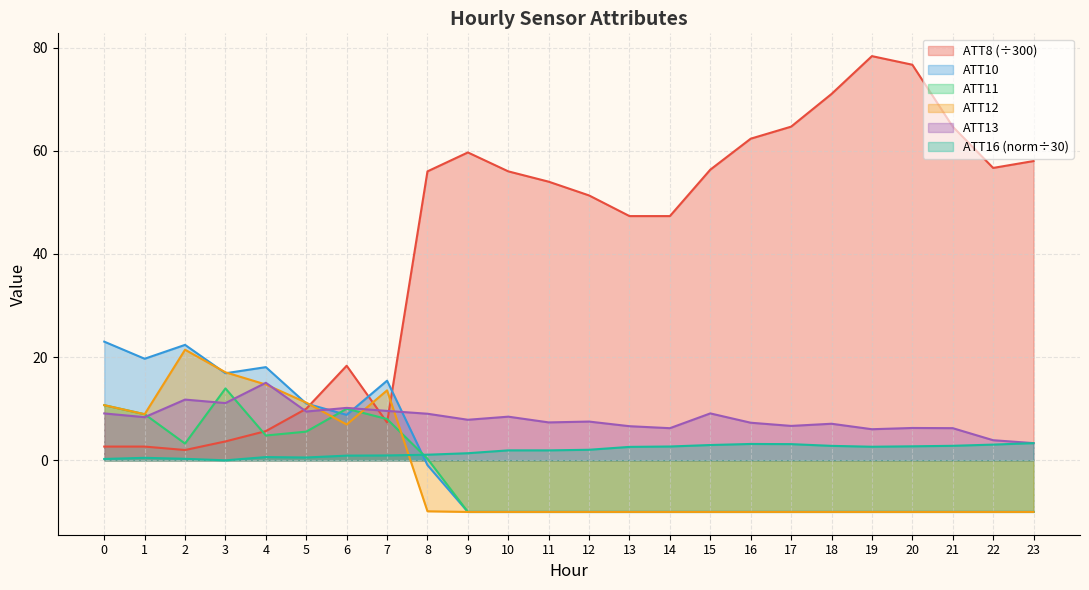

What is the spread (max minus min) of values at 11?

64.0